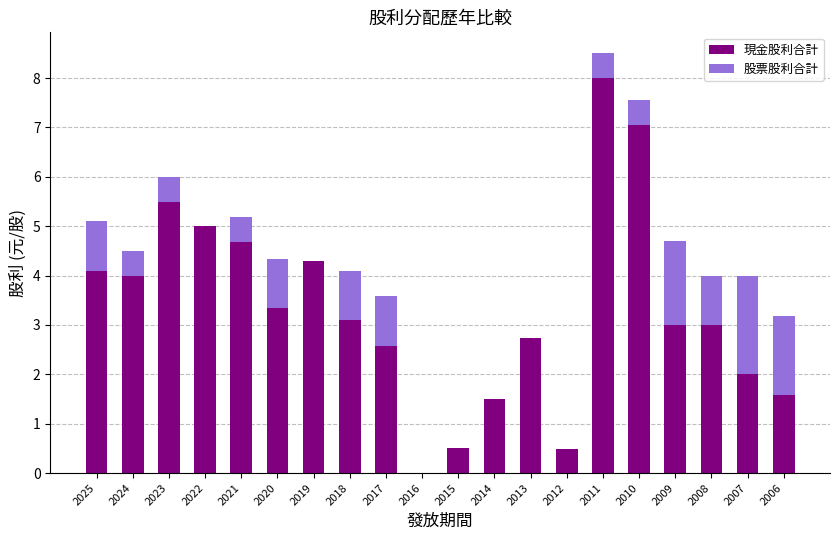

What are all the series names shown in the legend?

現金股利合計, 股票股利合計